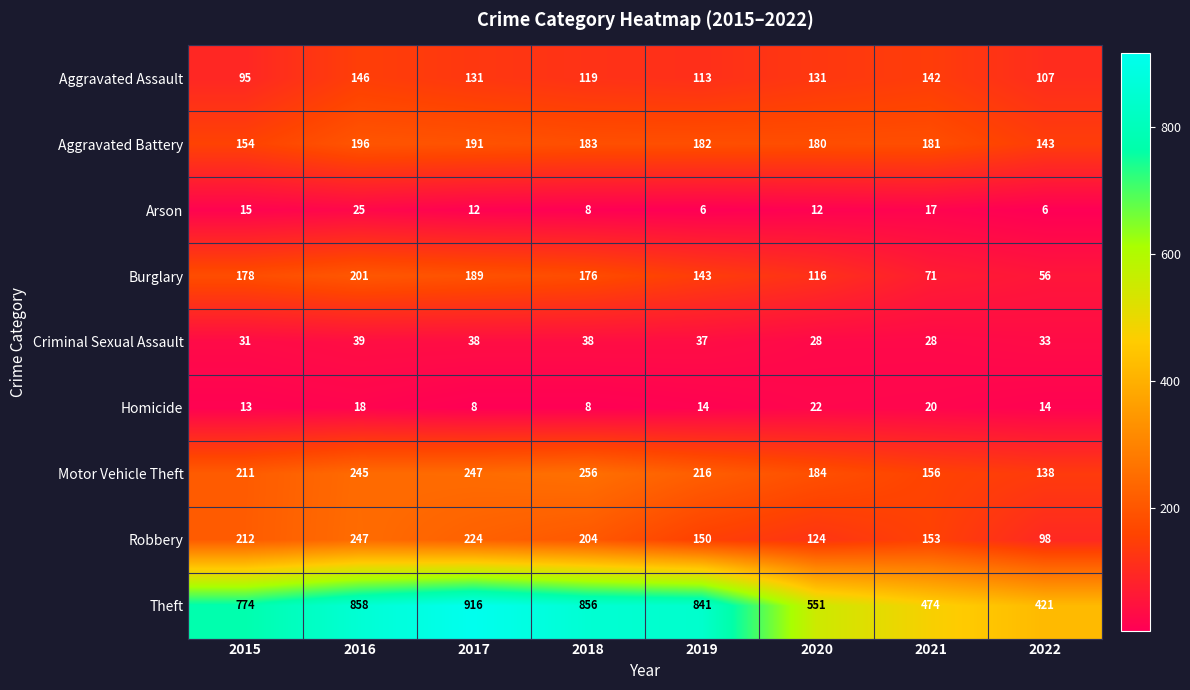

Which category has the lowest value in the Aggravated Battery series?

2022